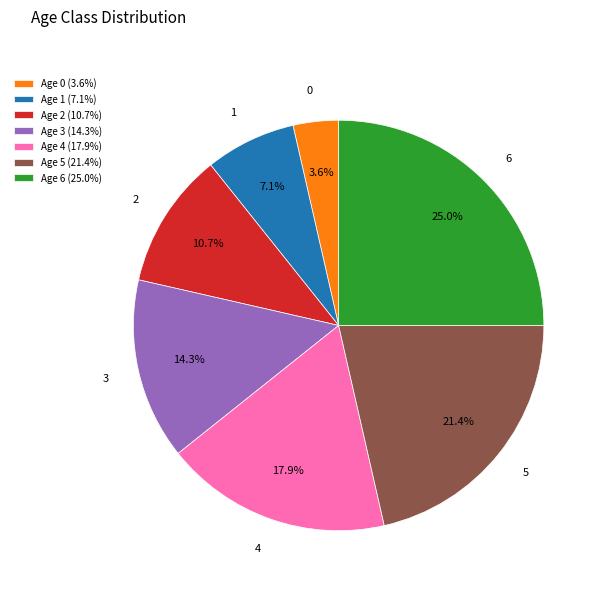

What percentage is NOT represented by Age 2 (10.7%)?

89.3%